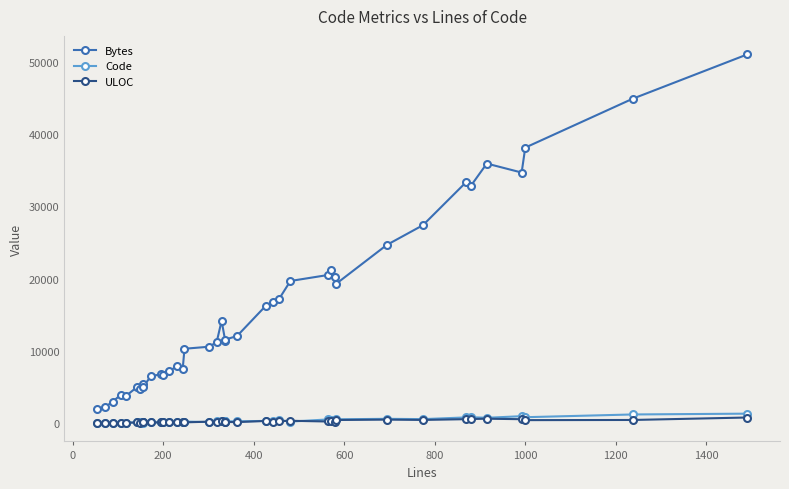

What are all the series names shown in the legend?

Bytes, Code, ULOC